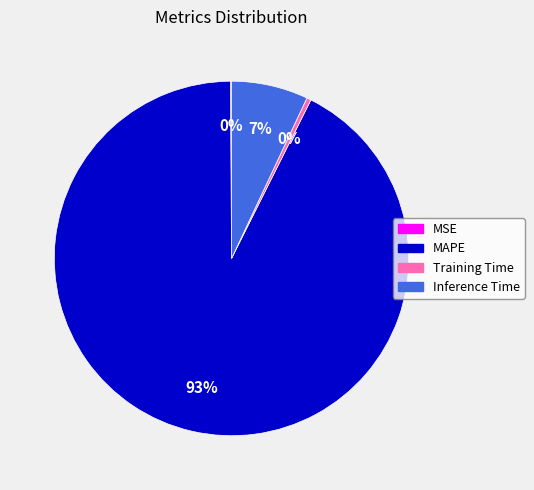

True or false: MAPE accounts for 93% of the total.

True